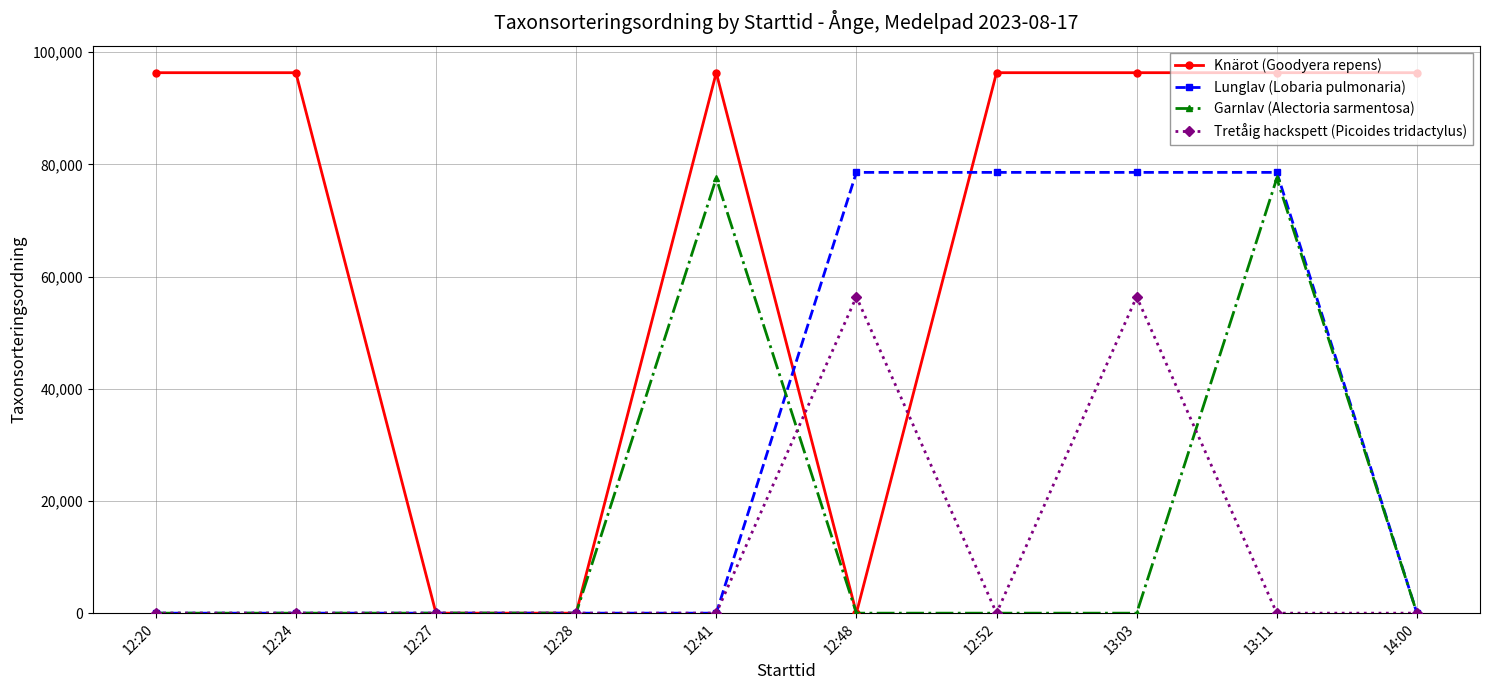

What is the highest value of the Lunglav (Lobaria pulmonaria) series?

78578